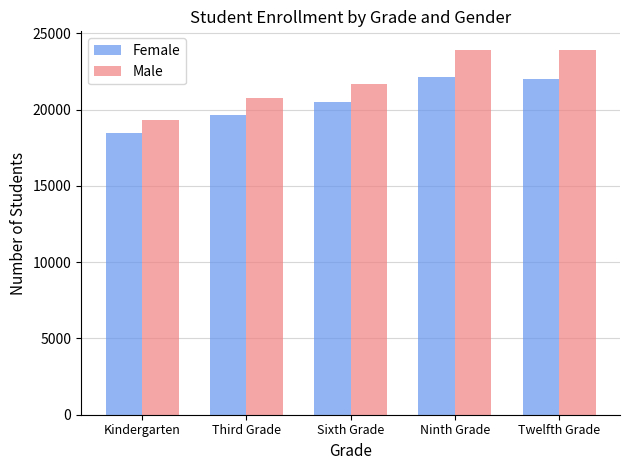

Which category has the lowest value across all series?

Kindergarten